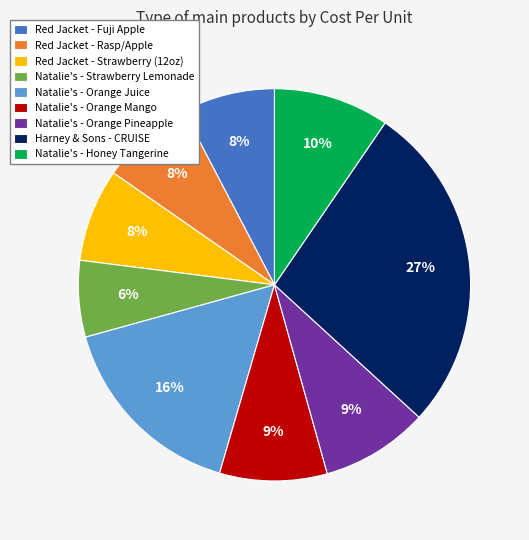

Does Natalie's - Honey Tangerine represent more than half of the total?

No